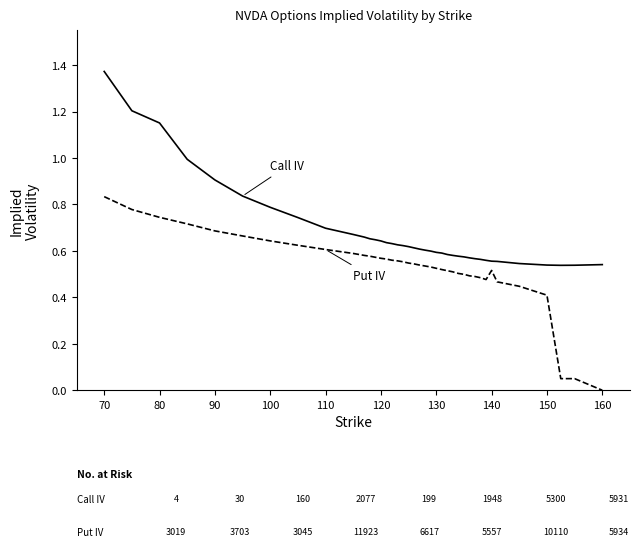

Is this an area chart (filled region under the line)?

No